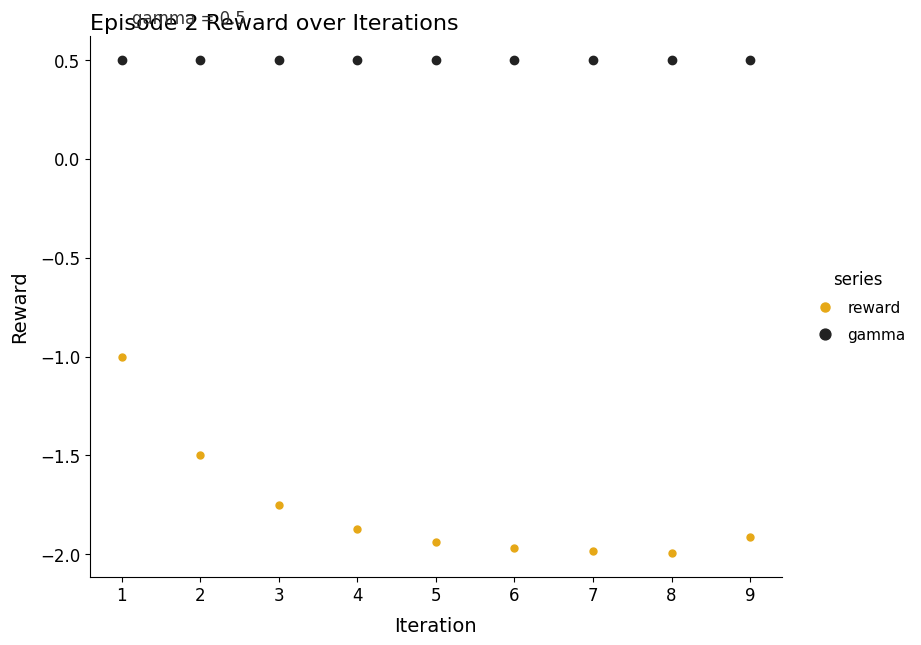

At how many categories does at least one series exceed 0?

9